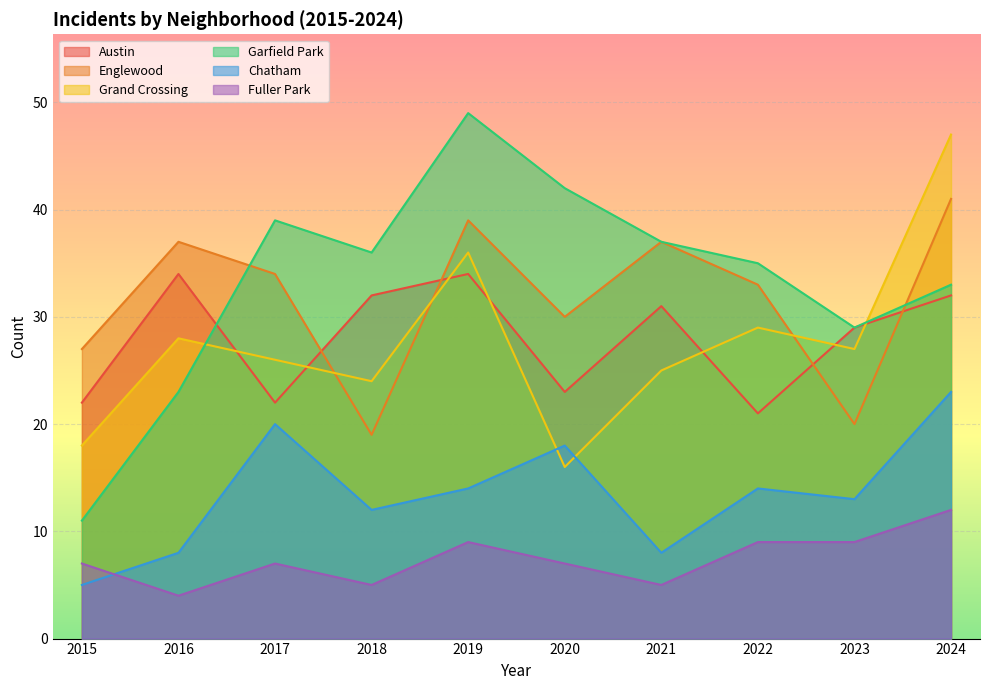

Which series has the largest range (max minus min)?

Garfield Park